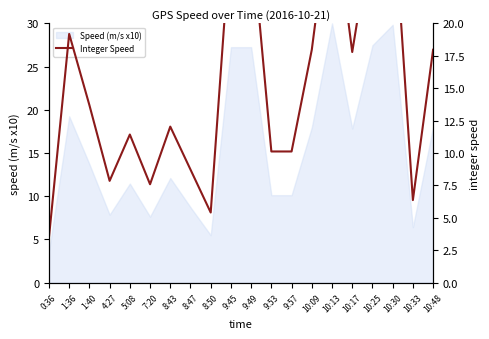

How many values are below 13?

10